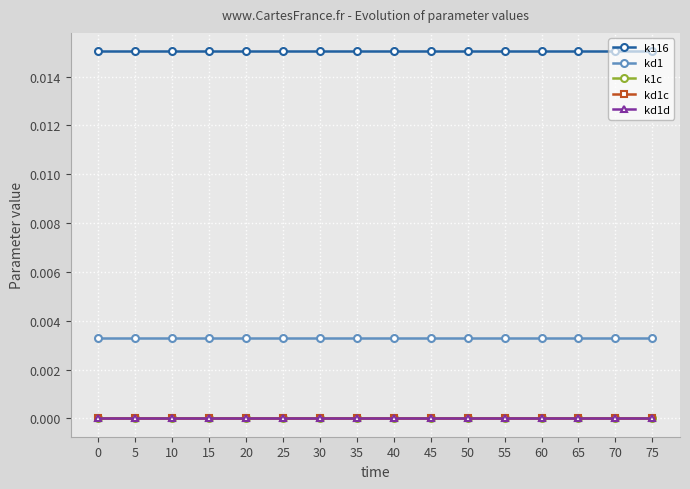

Is this an area chart (filled region under the line)?

No